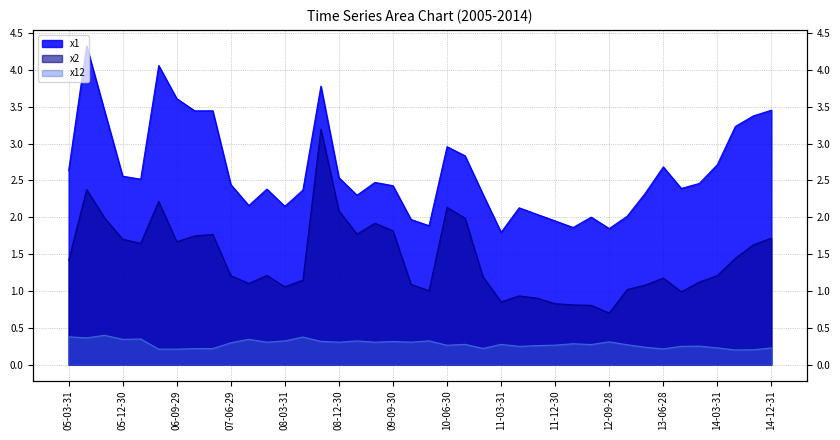

True or false: x2 and x12 cross at least once.

False